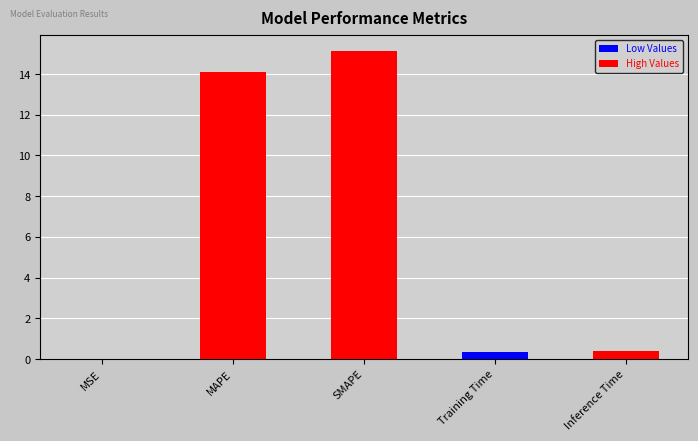

The chart shows a value of 0.0 at MSE. True or false?

True